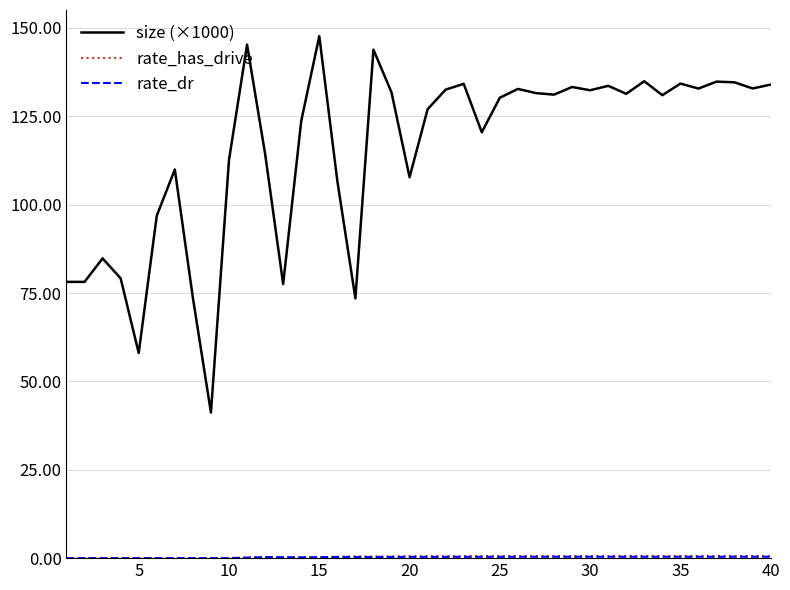

Which series has the widest spread of values?

size (×1000)